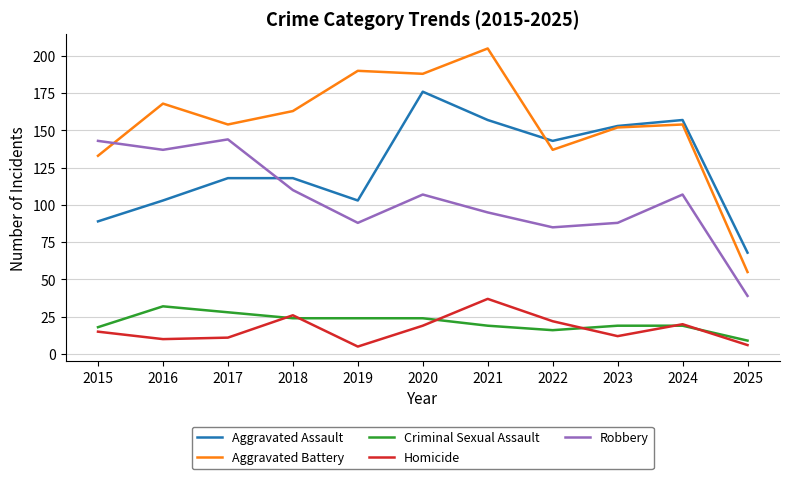

Which series has the largest total across all categories?

Aggravated Battery